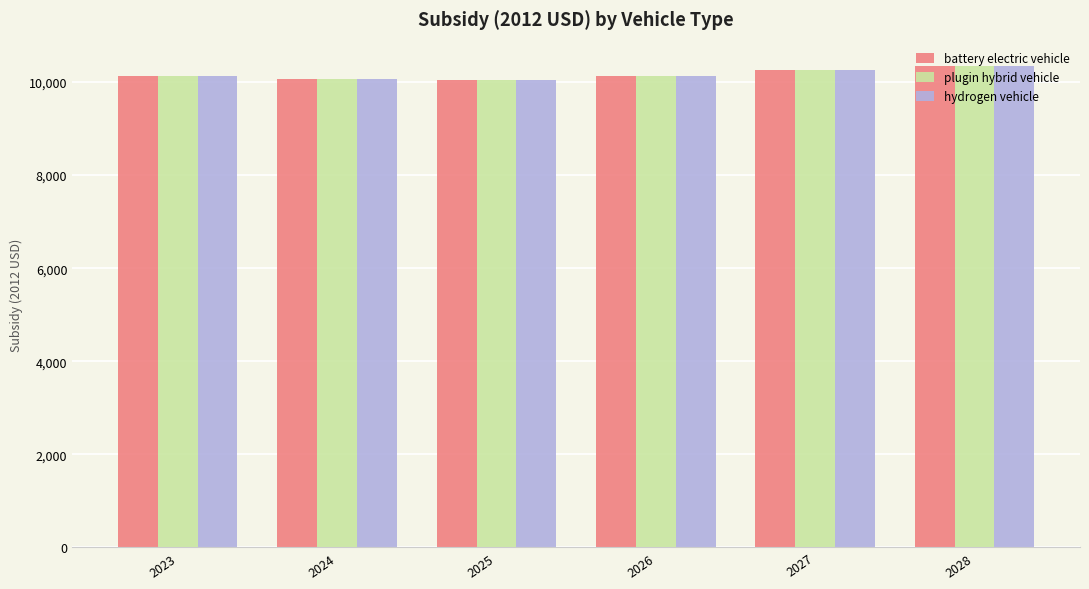

What is the average value of the plugin hybrid vehicle series?

10163.2